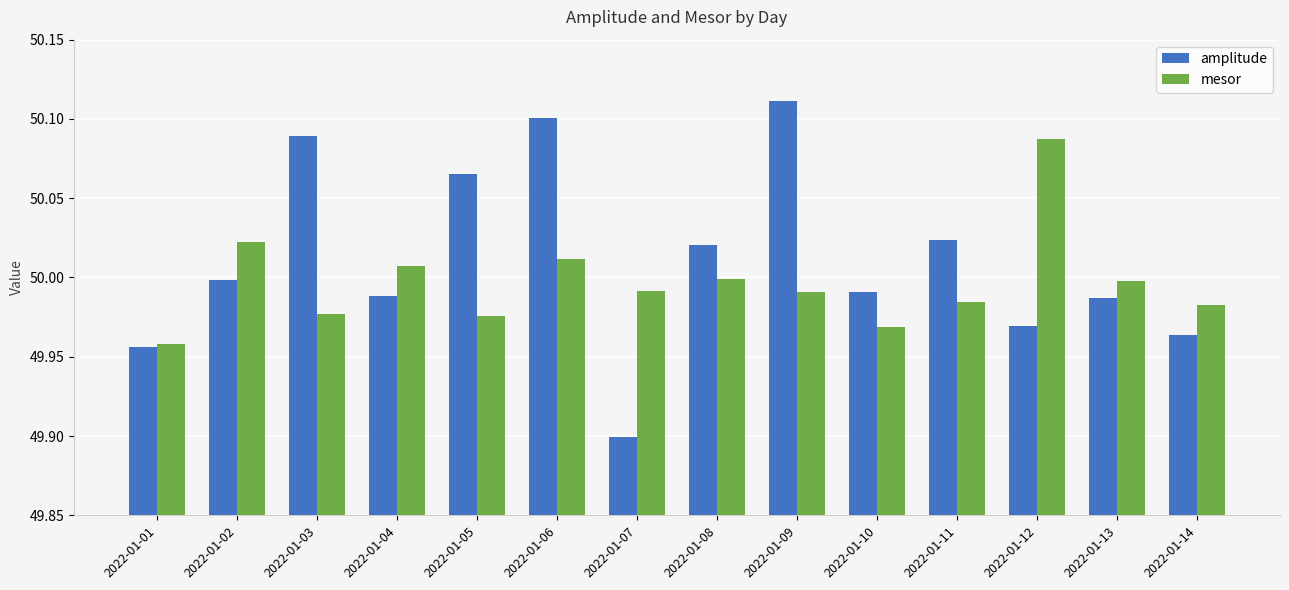

Between 2022-01-08 and 2022-01-13, which series saw the biggest shift?

amplitude